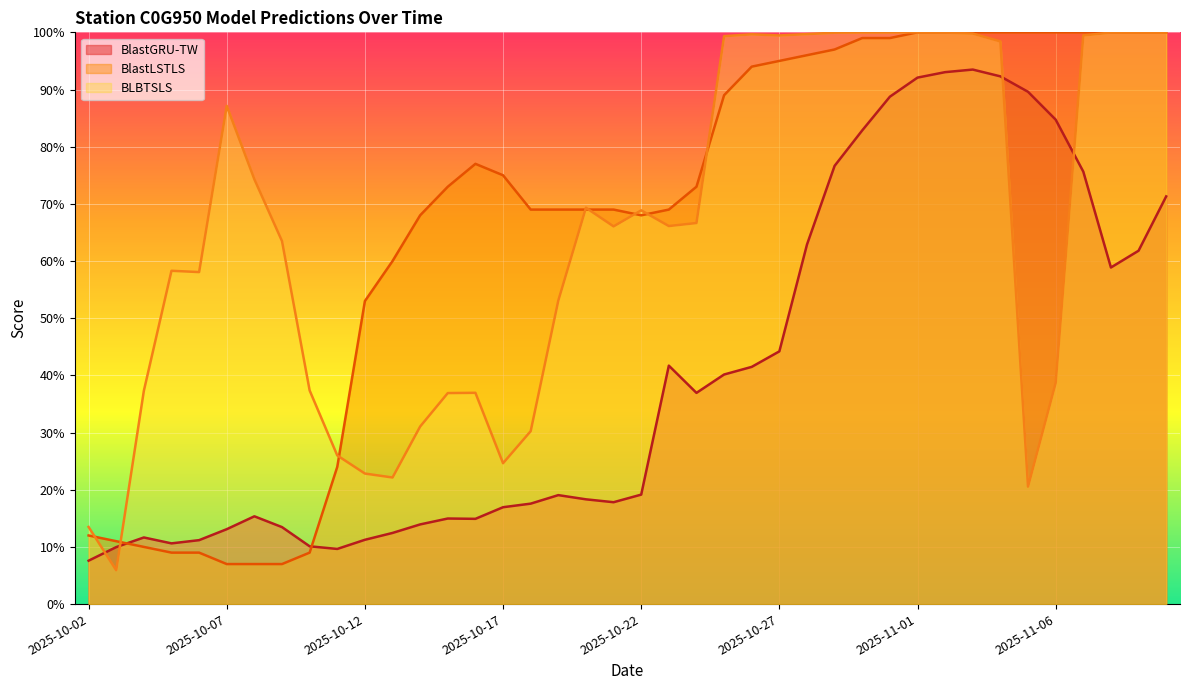

True or false: BlastGRU-TW has a value of 0.8 at 2025-10-30.

True